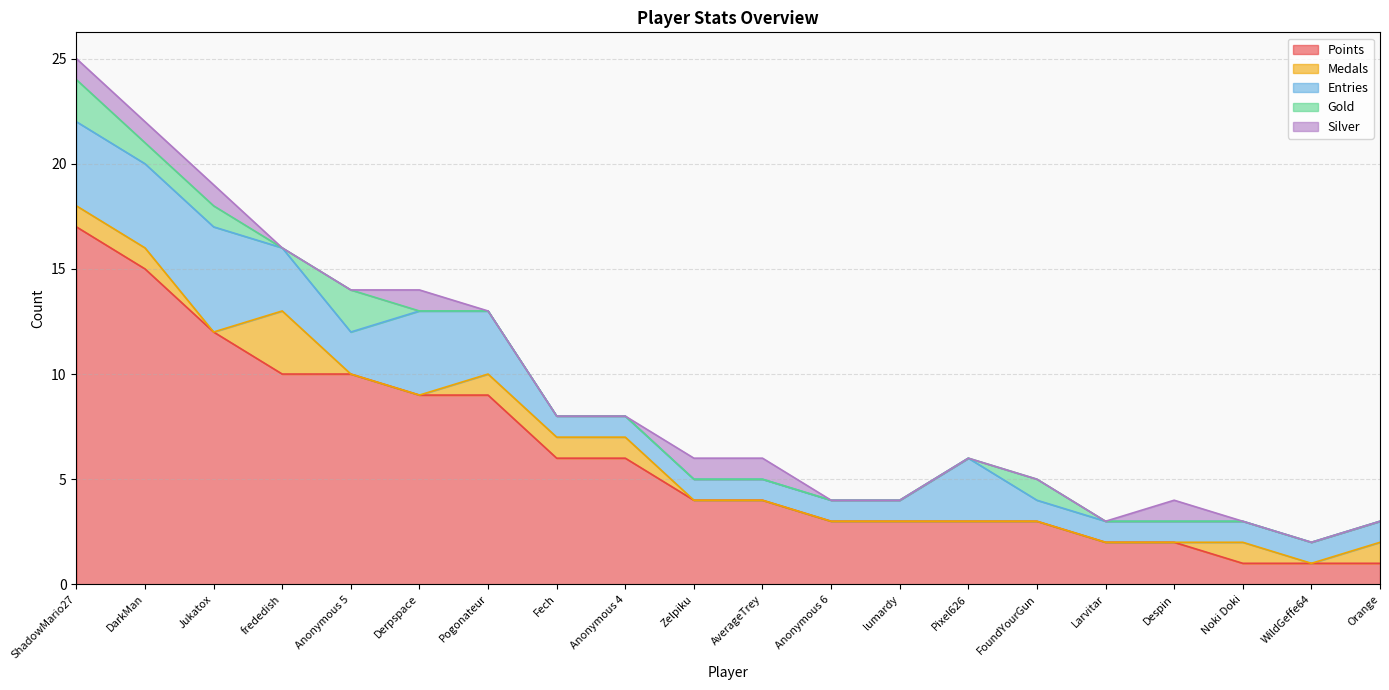

What is the total value across all series at Pixel626?

6